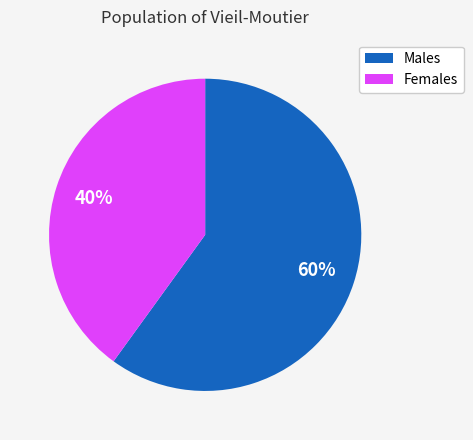

Does Males represent more than half of the total?

Yes